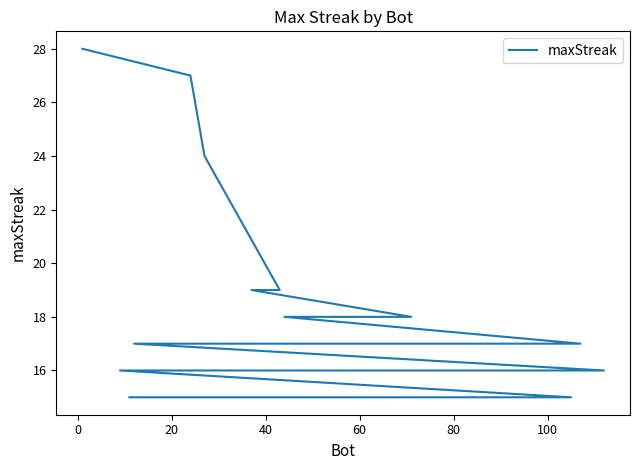

What is the smallest value displayed?

15